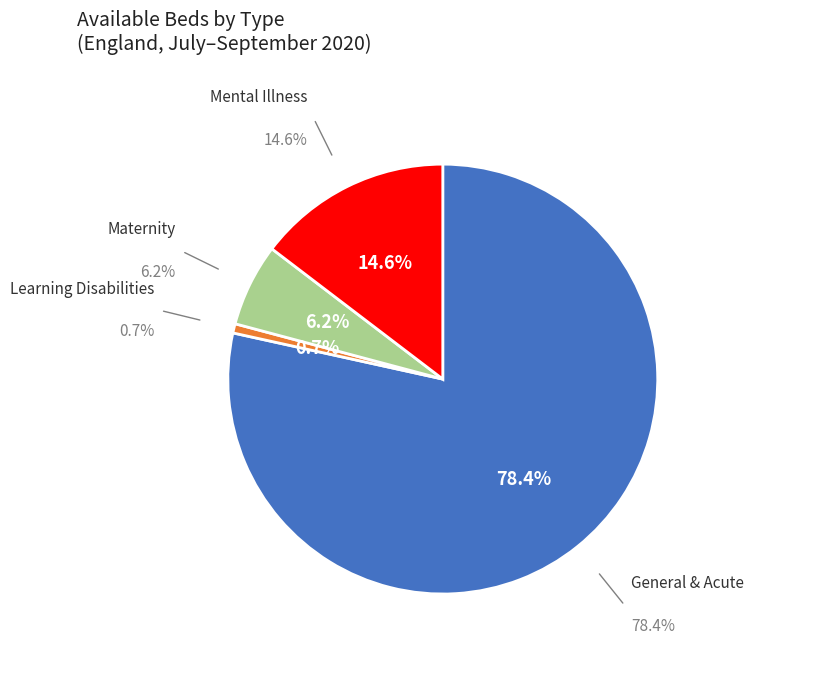

To the nearest percent, what is the difference between the Learning Disabilities and Mental Illness slice percentages?

14%